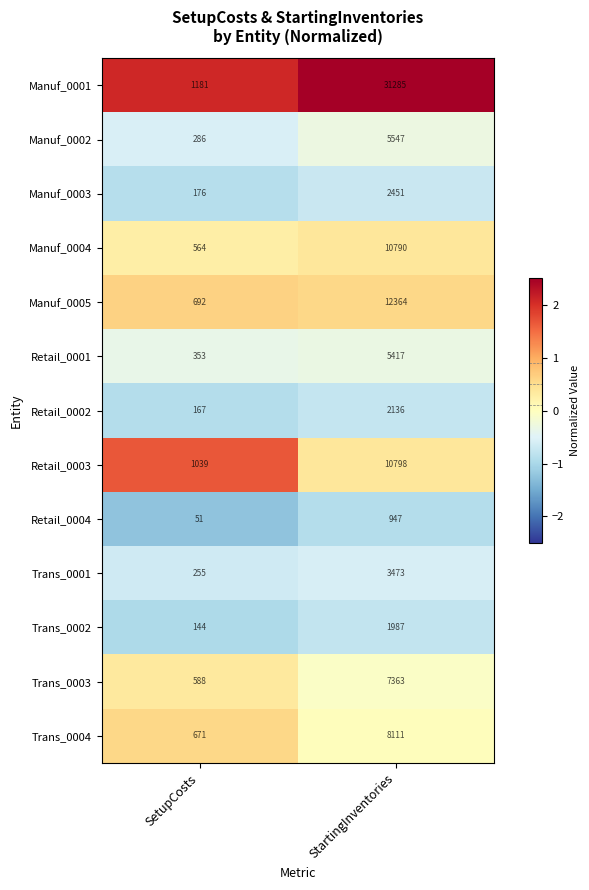

The value of Trans_0003 at SetupCosts is 588. True or false?

True